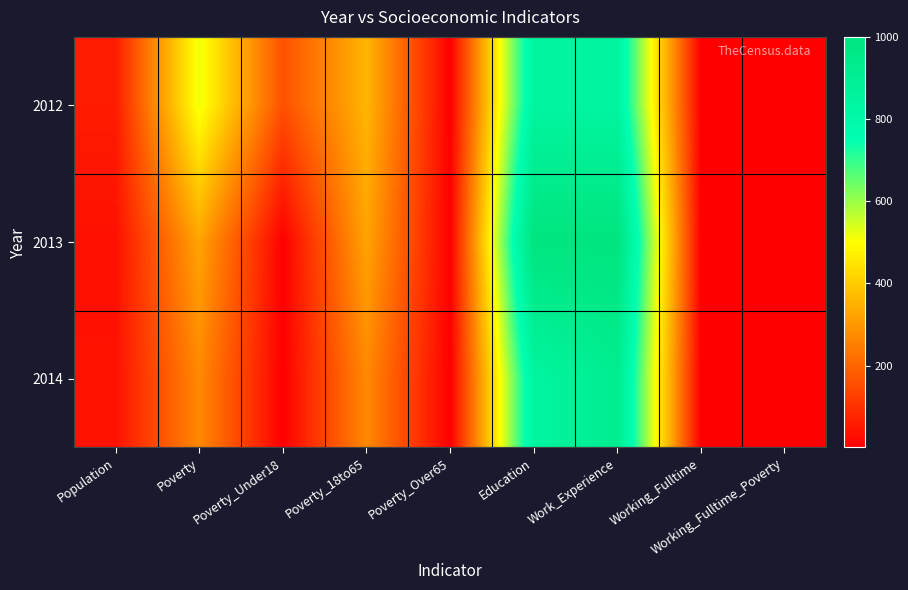

Which series changed the most between Working_Fulltime and Working_Fulltime_Poverty?

2012